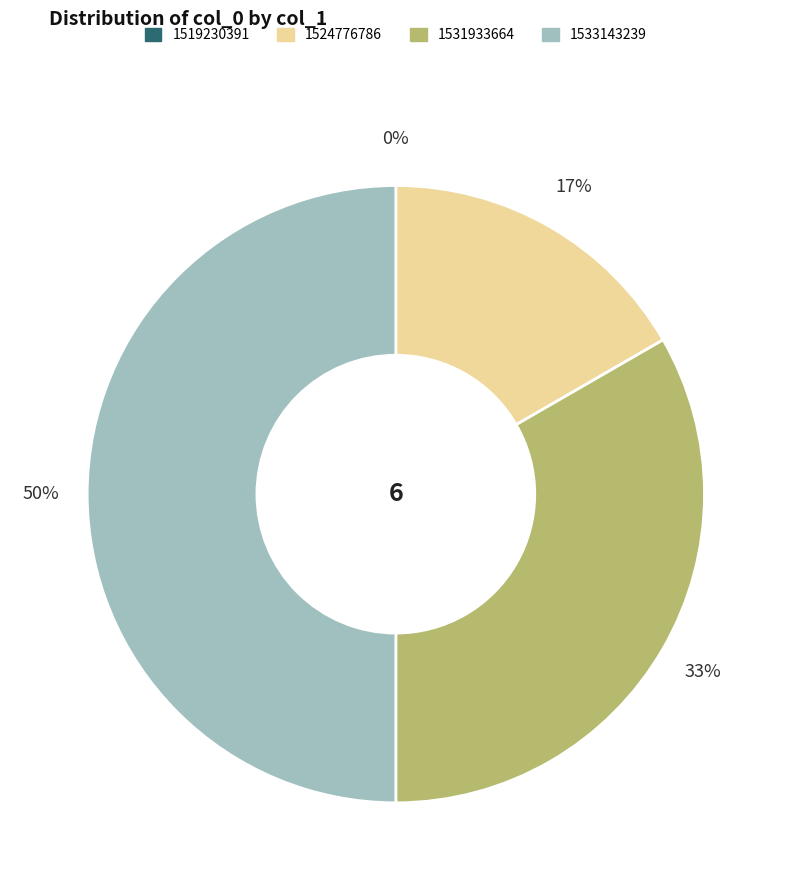

Is the sum of 1533143239 and 1524776786 greater than half?

Yes